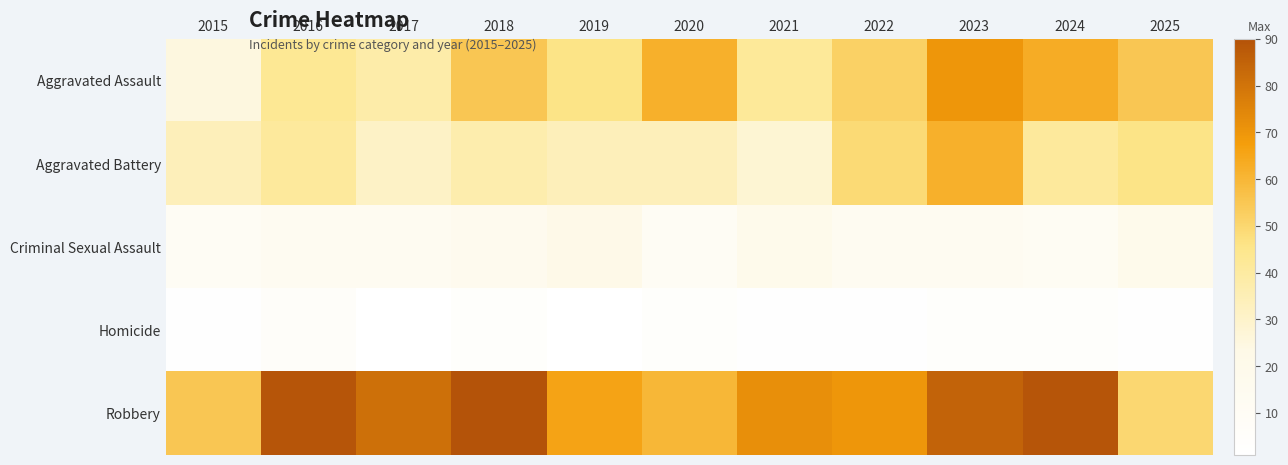

Rank the series at 2018 from highest to lowest value.

Robbery, Aggravated Assault, Aggravated Battery, Criminal Sexual Assault, Homicide